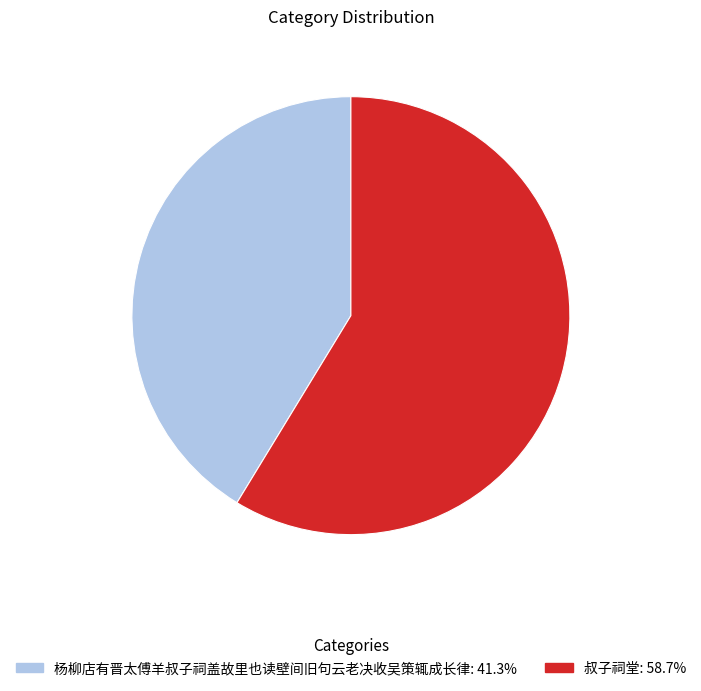

Does 杨柳店有晋太傅羊叔子祠盖故里也读壁间旧句云老决收吴策辄成长律 represent more than half of the total?

No